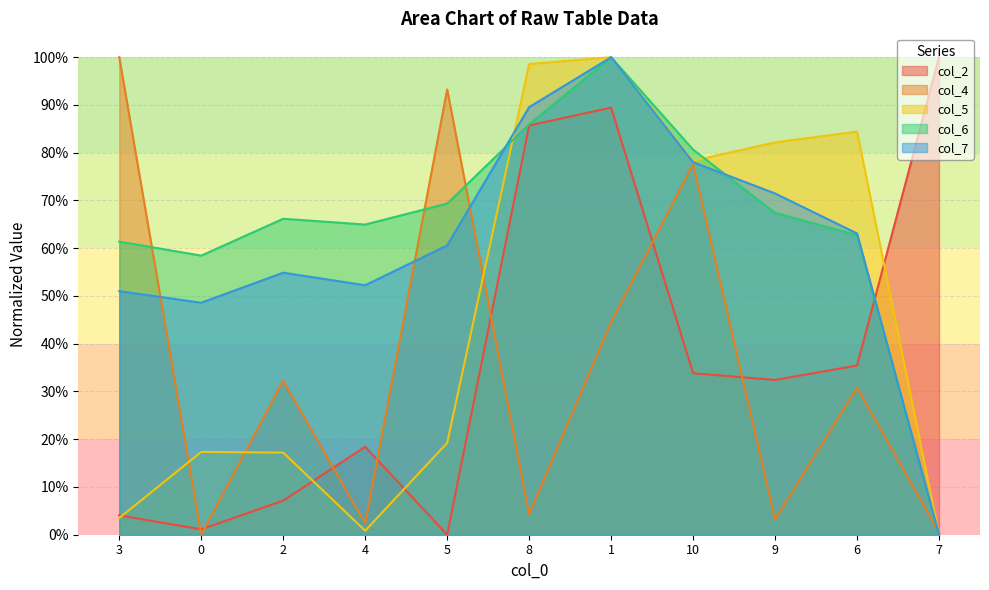

What is the value of the col_4 point at the 3rd from the left?

0.3